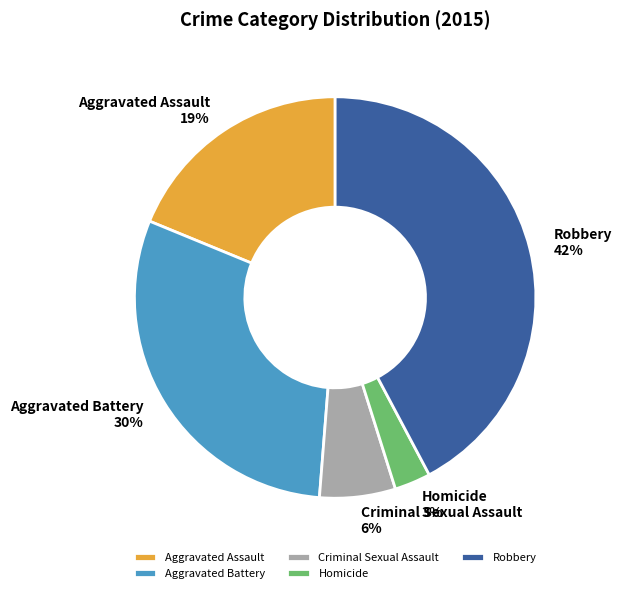

How many segments does this pie chart have?

5